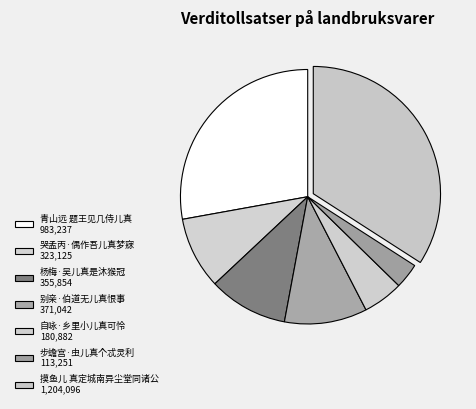

How many slices are in this pie chart?

7